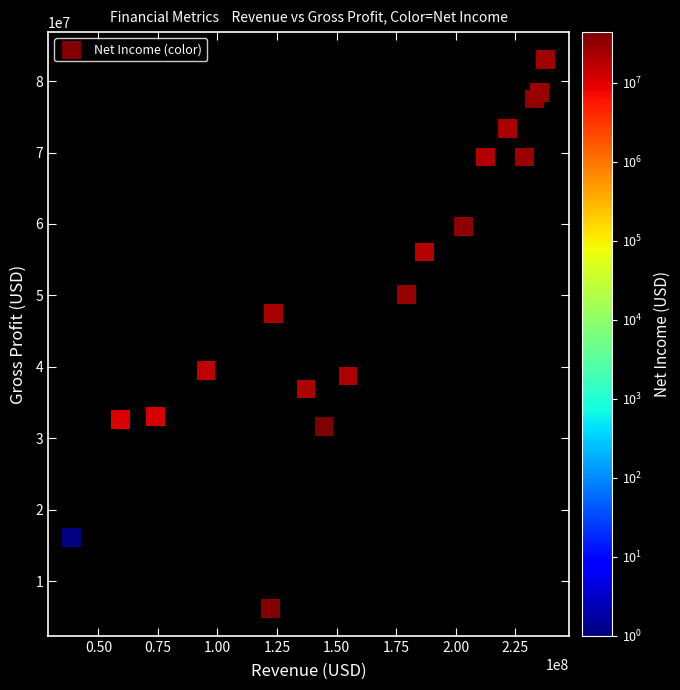

What Y value in the scatter plot is closest to 44612000?

47491000